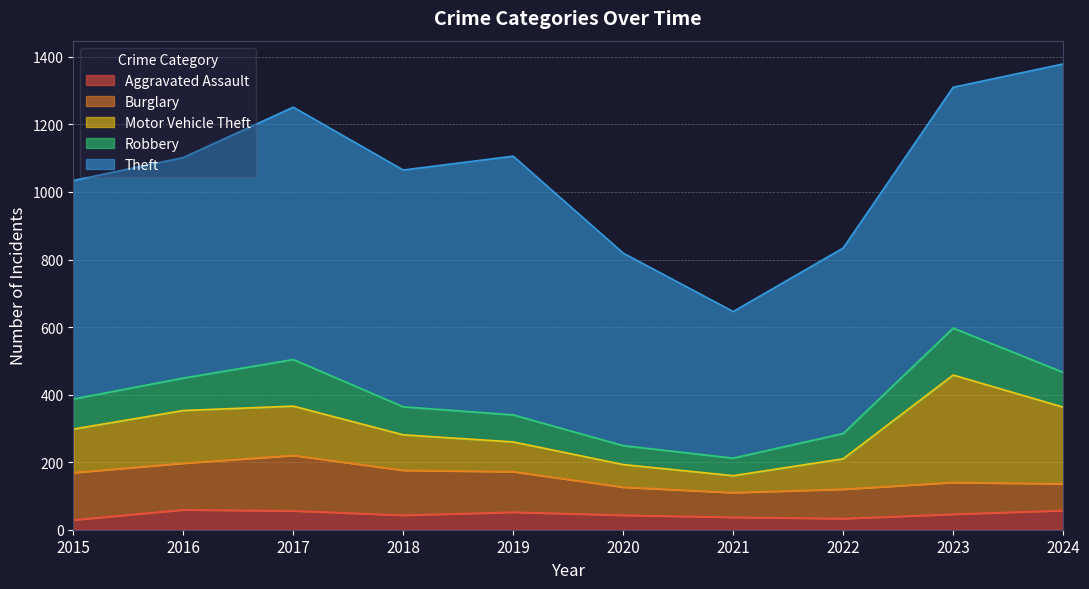

What are all the series names shown in the legend?

Aggravated Assault, Burglary, Motor Vehicle Theft, Robbery, Theft